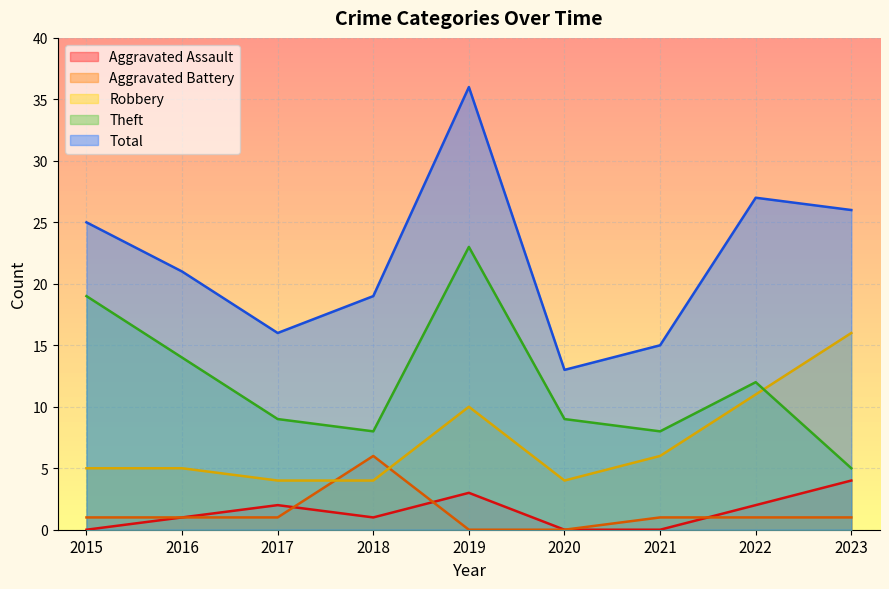

Rank the categories by Robbery value from lowest to highest.

2017, 2018, 2020, 2015, 2016, 2021, 2019, 2022, 2023